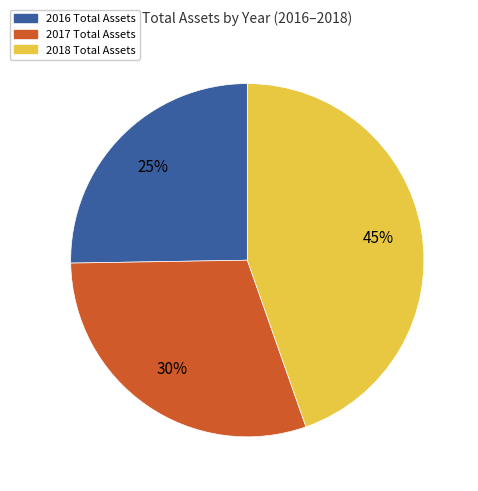

Is there any slice that represents more than half of the pie?

No